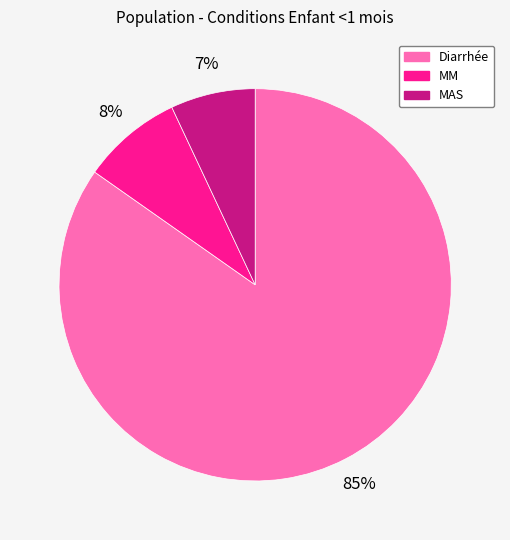

Rank the categories by value from highest to lowest.

Diarrhée, MM, MAS